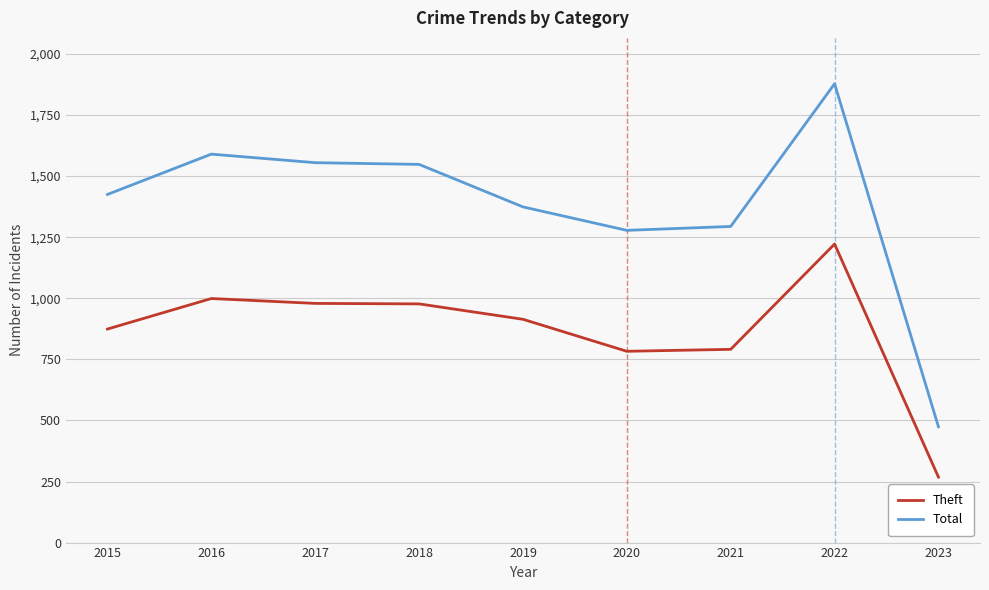

Rank the series by their average value, from lowest to highest.

Theft, Total